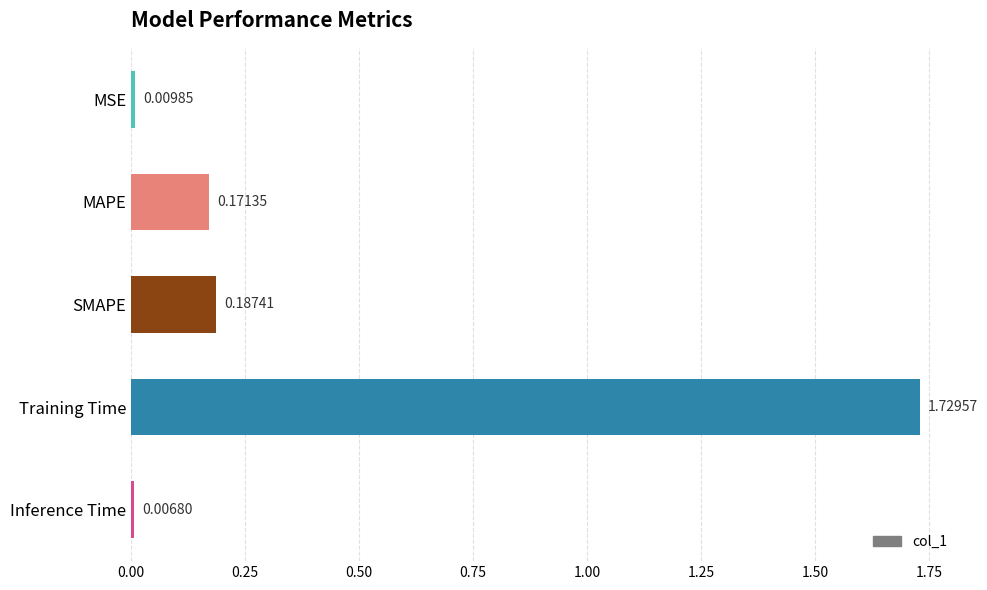

Which category has the lowest value across all series?

Inference Time